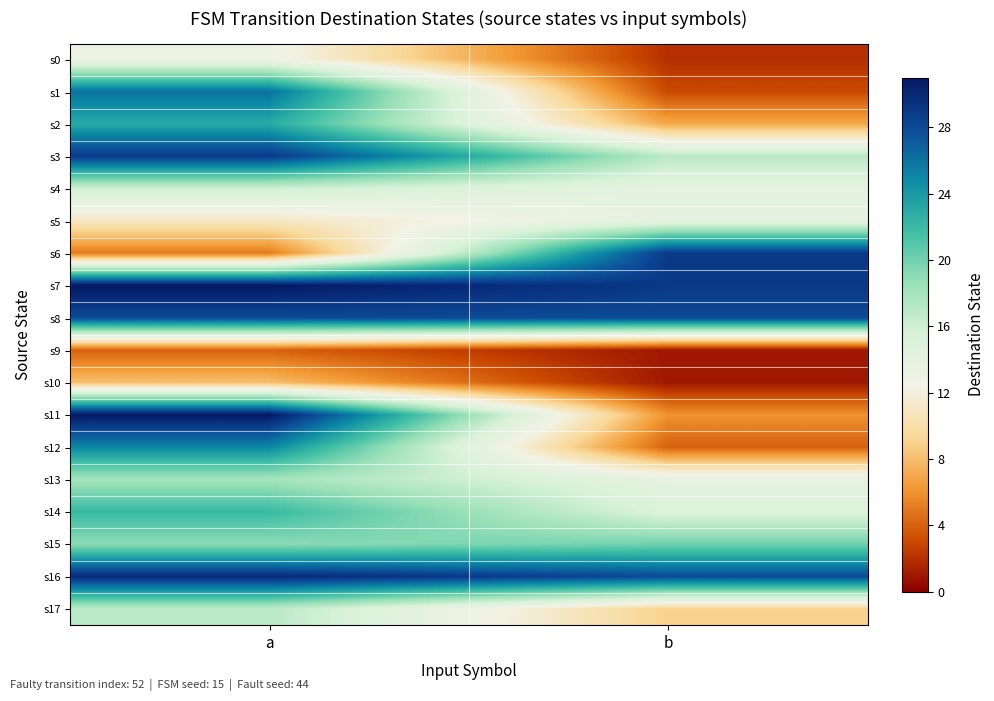

Reading left to right, list all the values displayed in this chart.

s0: a=13	b=2
s1: a=26	b=3
s2: a=23	b=7
s3: a=29	b=17
s4: a=16	b=14
s5: a=11	b=14
s6: a=5	b=29
s7: a=31	b=29
s8: a=28	b=28
s9: a=4	b=1
s10: a=8	b=1
s11: a=31	b=6
s12: a=25	b=4
s13: a=18	b=14
s14: a=22	b=15
s15: a=19	b=20
s16: a=30	b=28
s17: a=17	b=9